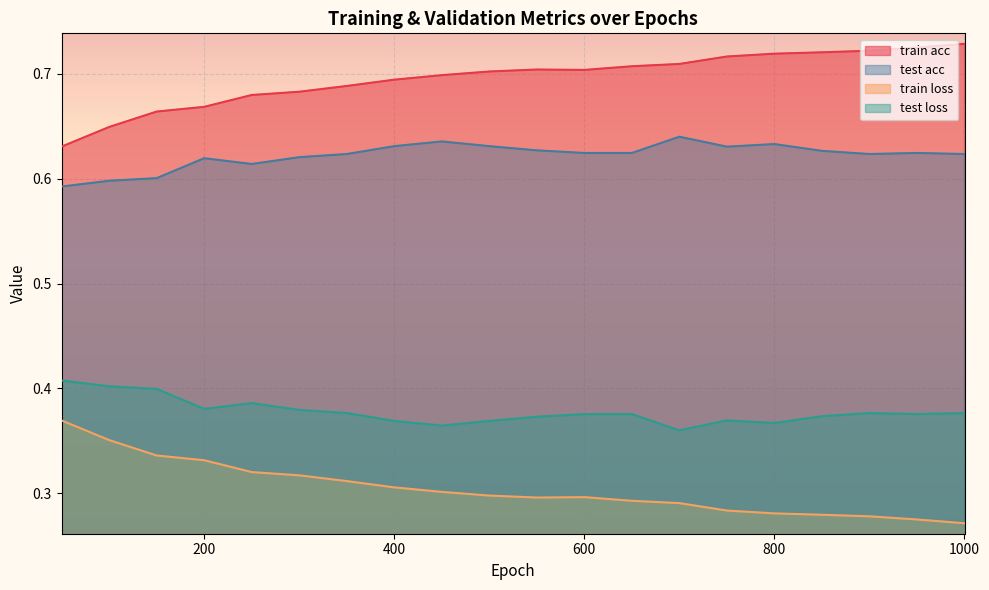

True or false: test loss and train loss cross at least once.

False